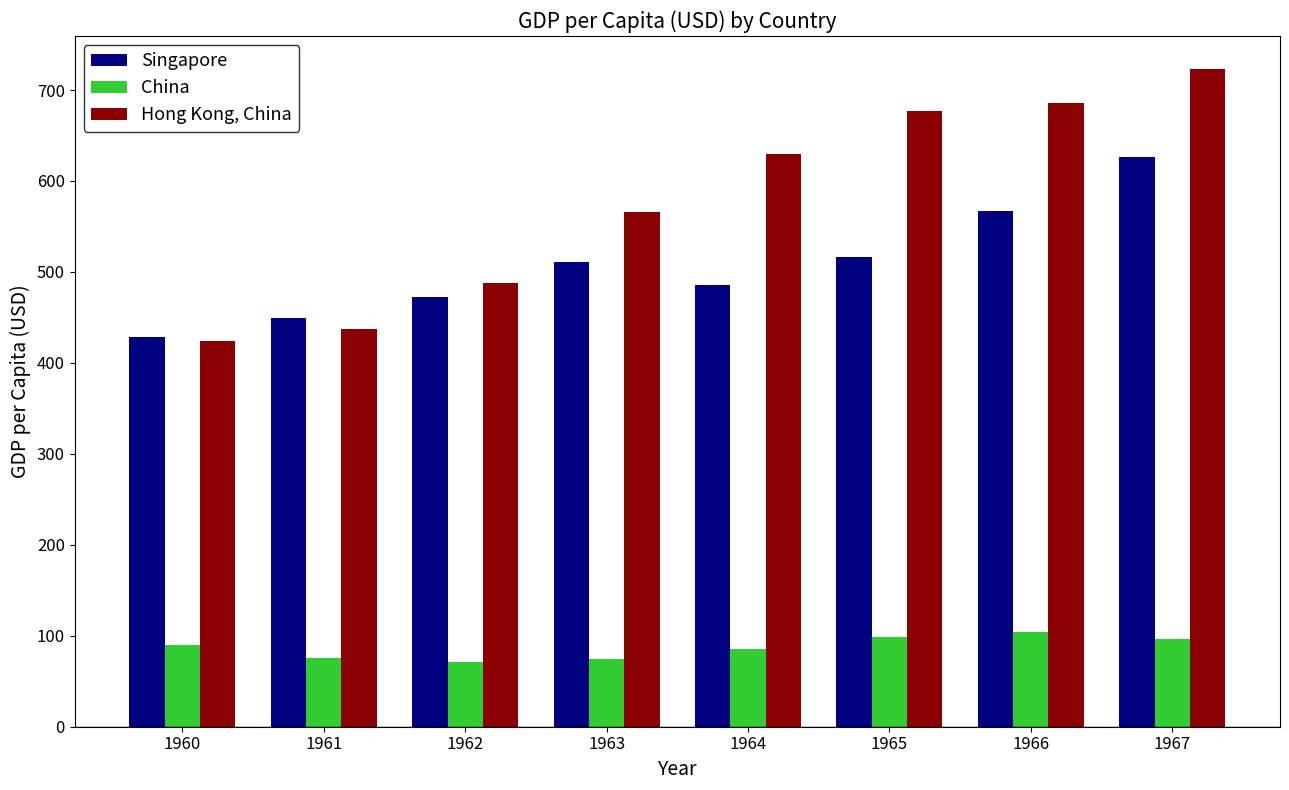

Which series changed the most between 1961 and 1963?

Hong Kong, China